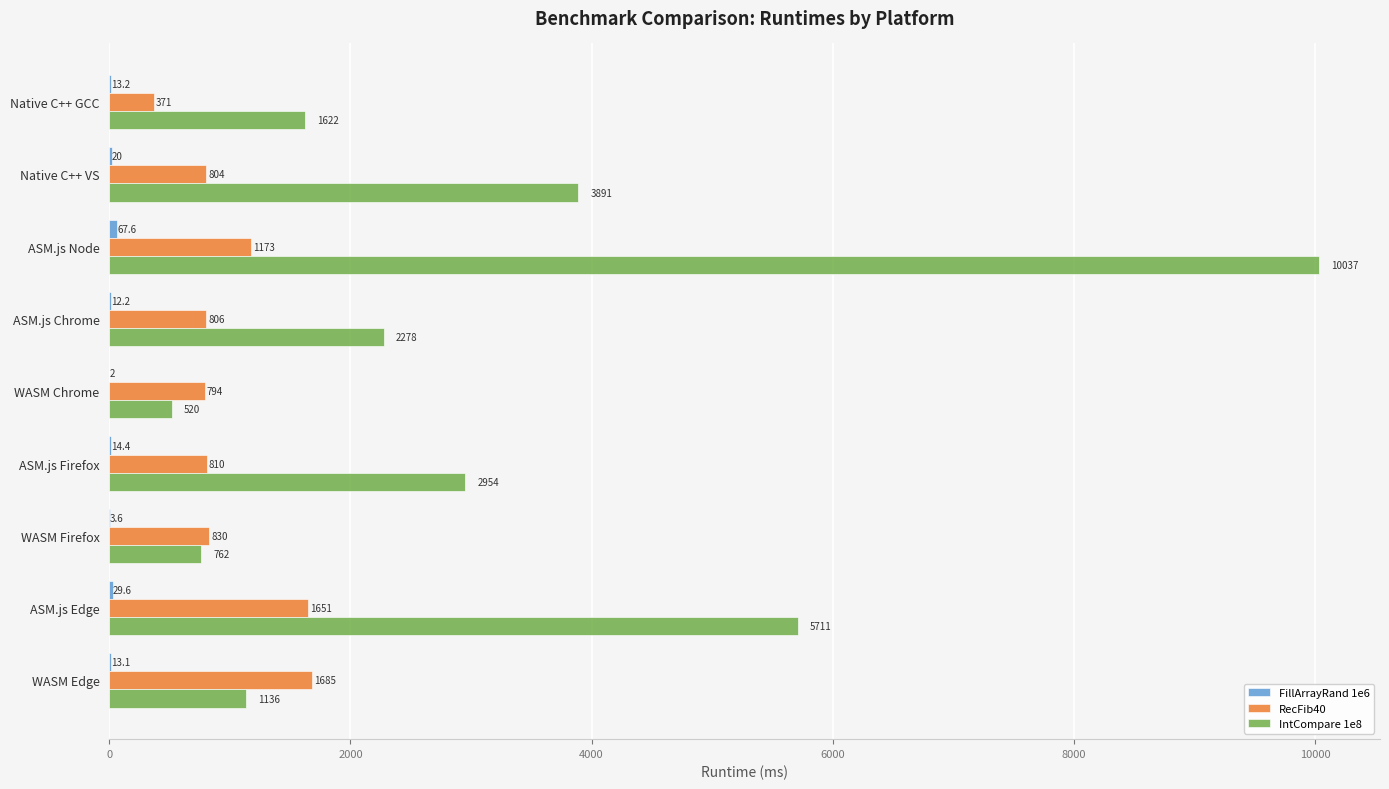

The IntCompare 1e8 series shows 3891.0 at Native C++ VS. True or false?

True